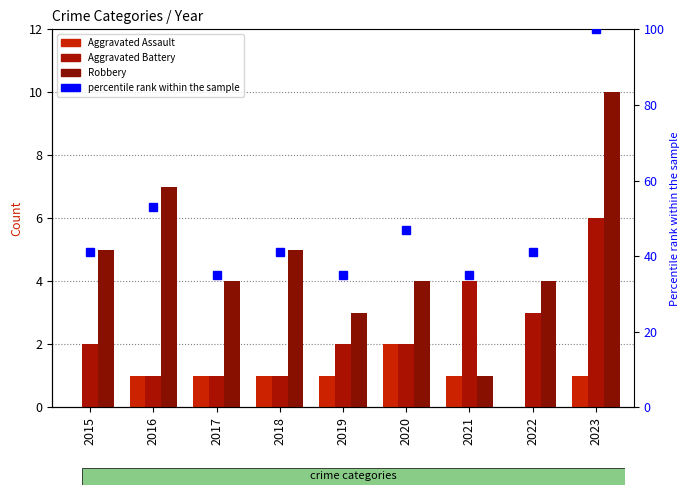

The percentile rank within the sample series shows 13 at 2021. True or false?

False